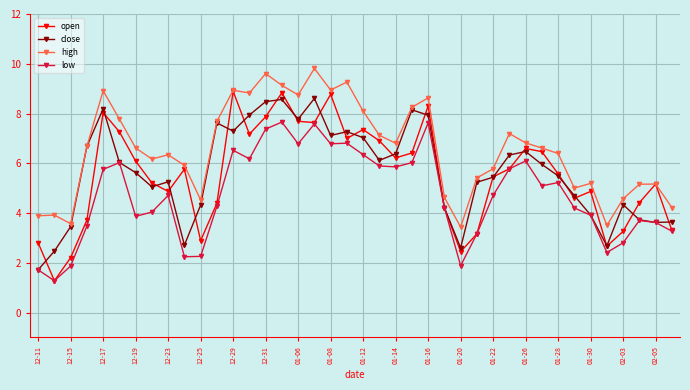

What is the value of the close point at the 20th from the left?

7.3